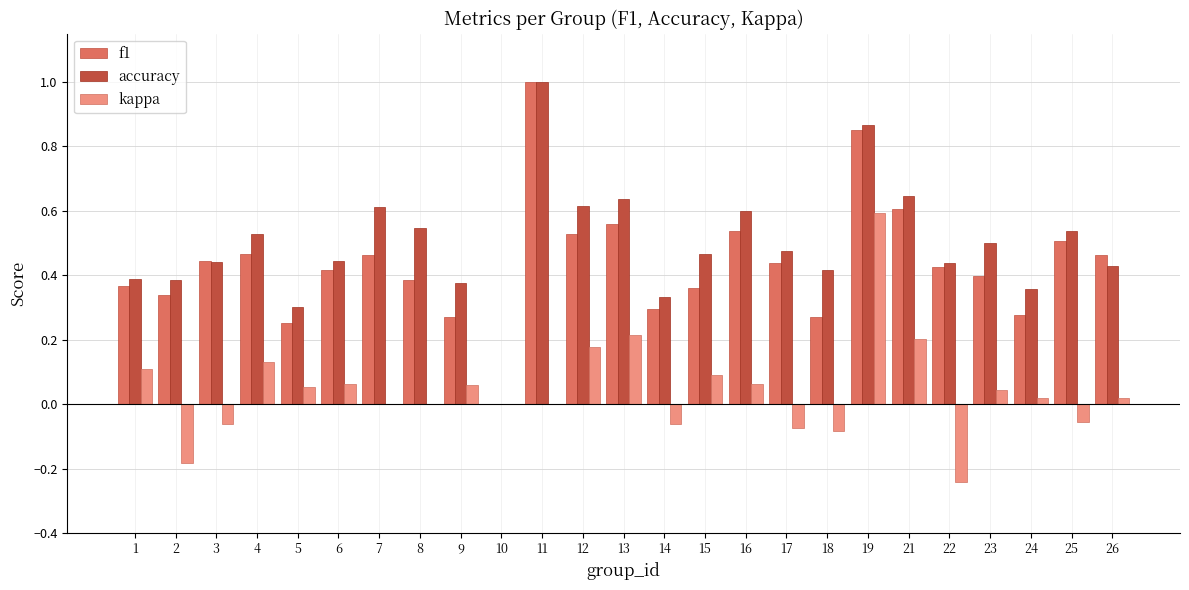

What is the sum of all kappa values?

1.1